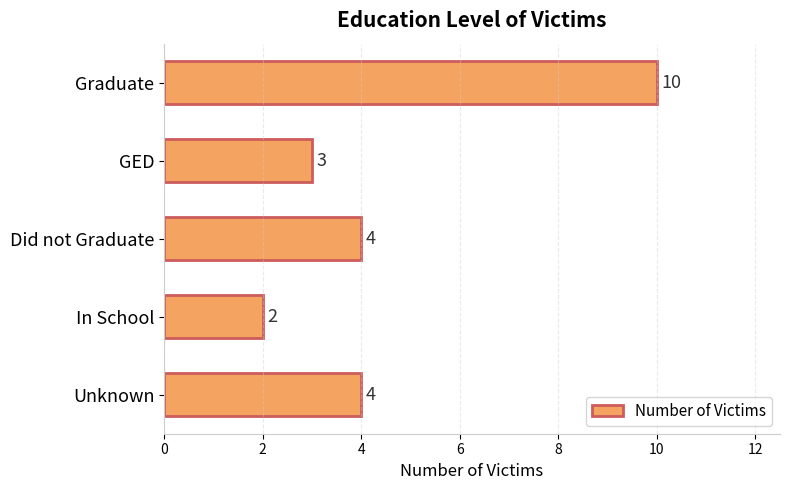

What is the average value?

5